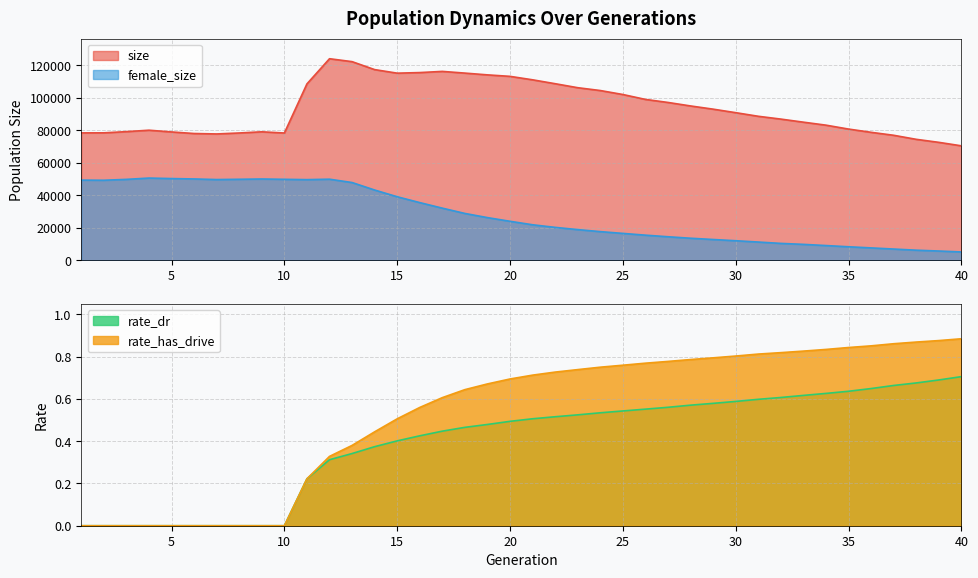

Where is the first local minimum for female_size?

2